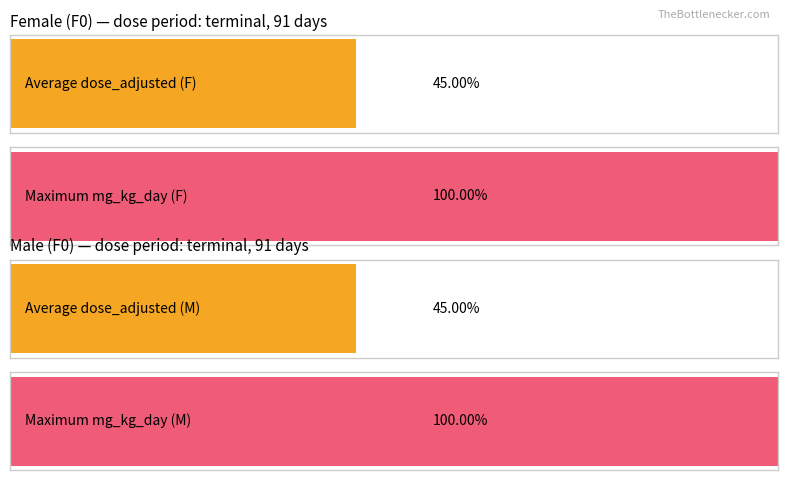

What are all the series names shown in the legend?

dose_adjusted, mg_kg_day_value